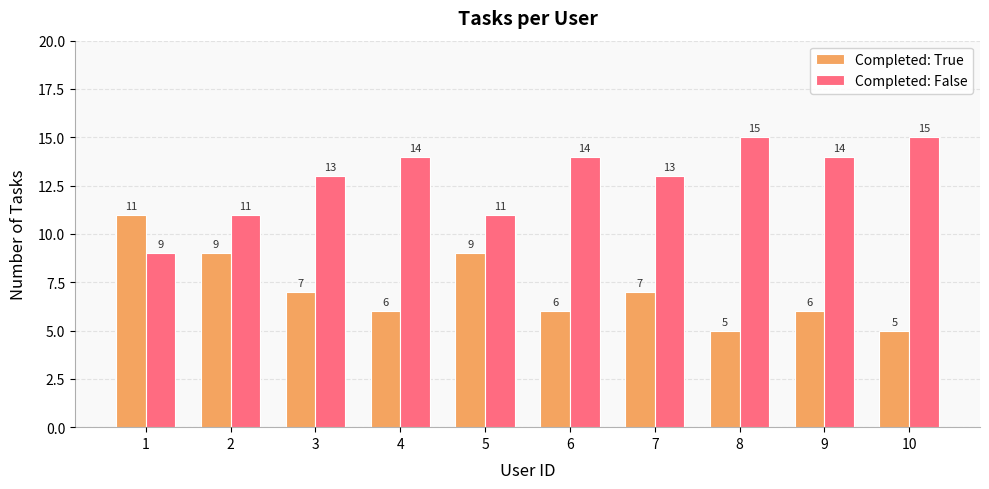

What is the approximate value of Completed: True at 1?

11